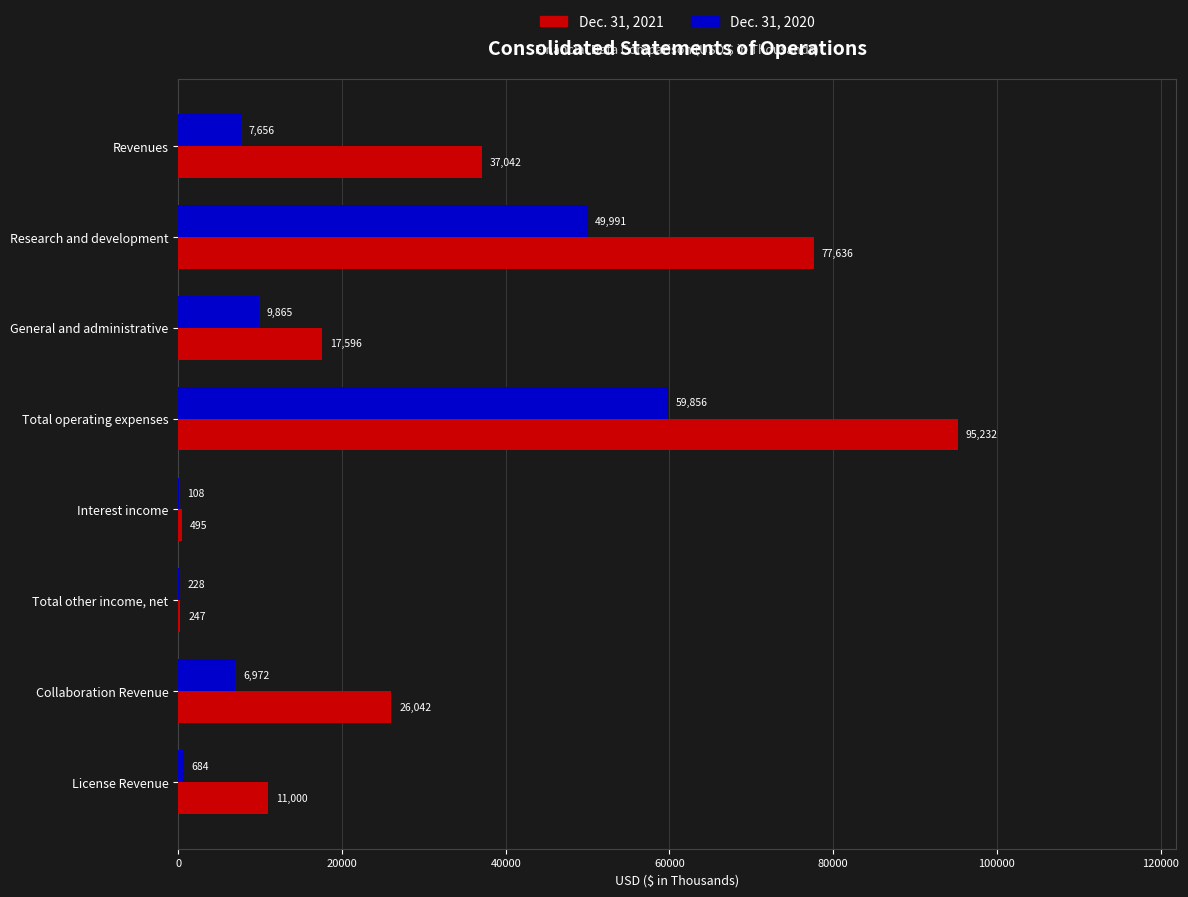

What is the highest value of the Dec. 31, 2021 series?

95232